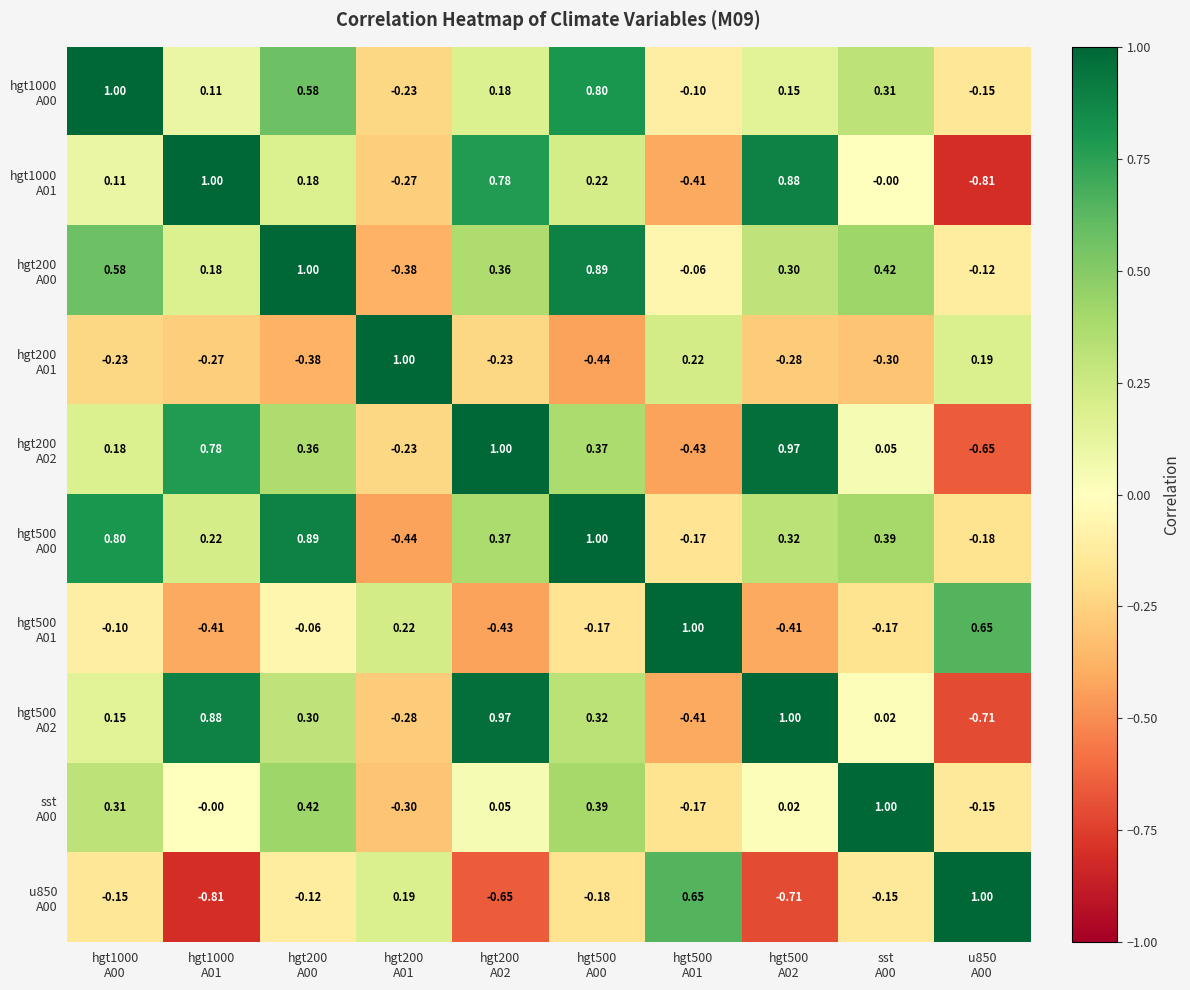

At which category is the sum across all series the highest?

hgt500
A00